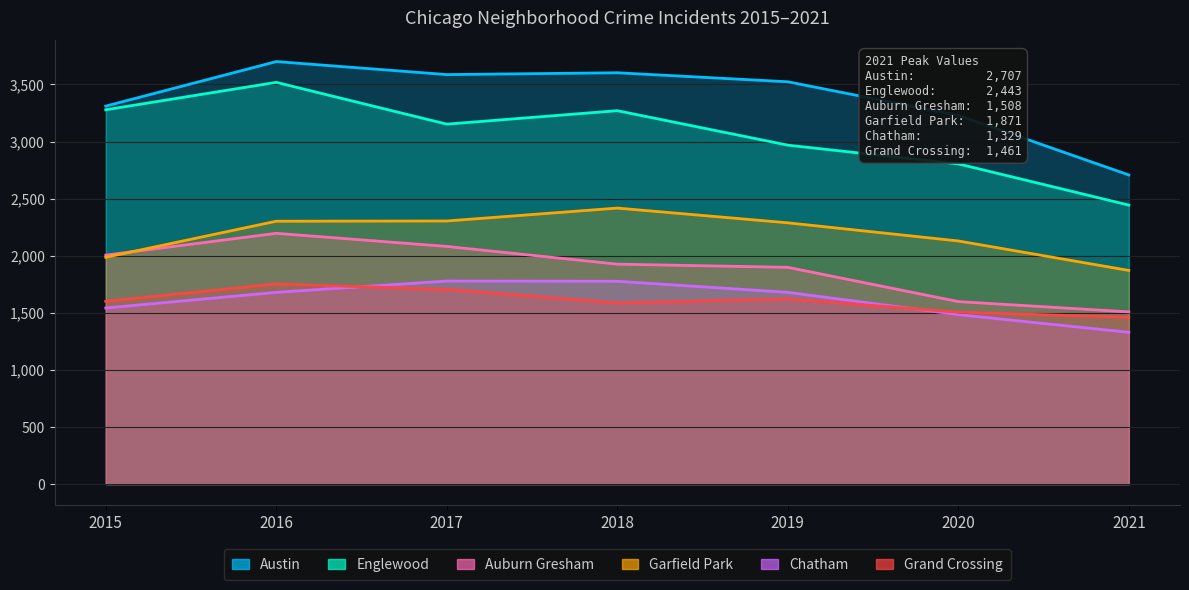

How many categories are shown in the chart?

7